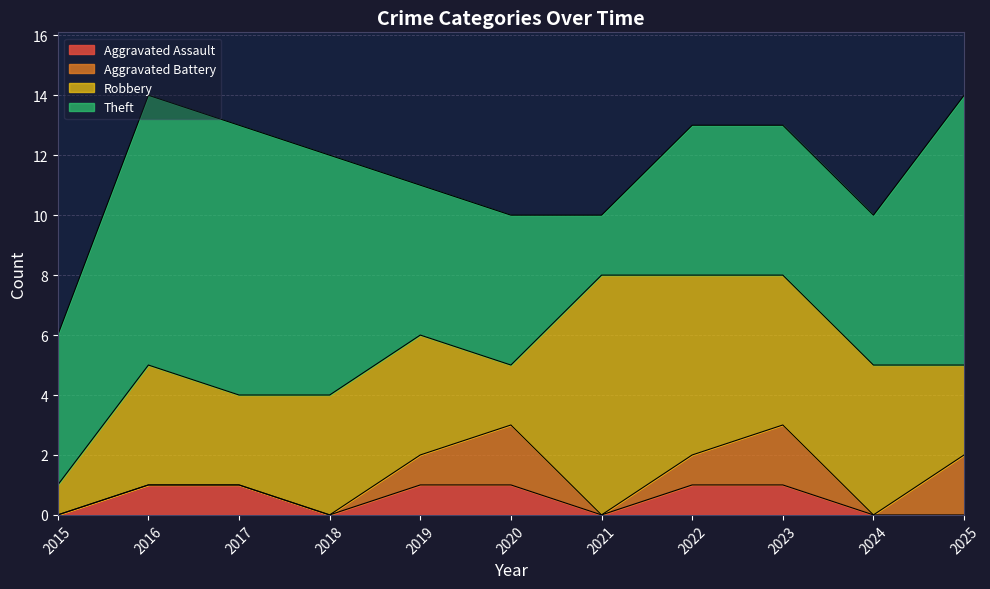

What is the sum of the Aggravated Assault values at 2018 and 2019?

1